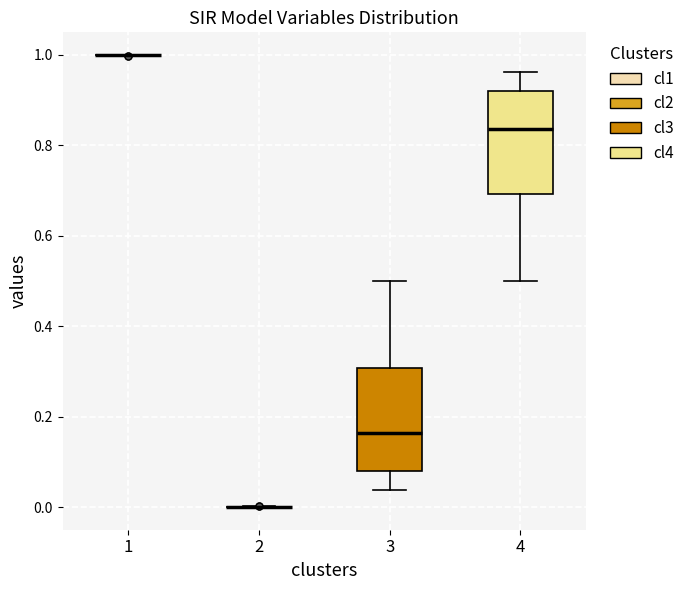

Reading left to right, read every box against the y-axis: the position of its median line, the range the box covers, and the ends of its whiskers. The values are not printed on the chart, so give them approximately, as read against the axis.

1: box collapsed to a line at 1.00, whiskers 1.00 to 1.00
2: box collapsed to a line at 0.00, whiskers 0.00 to 0.00
3: median 0.16, box 0.08 to 0.30, whiskers 0.04 to 0.50
4: median 0.84, box 0.70 to 0.92, whiskers 0.50 to 0.96